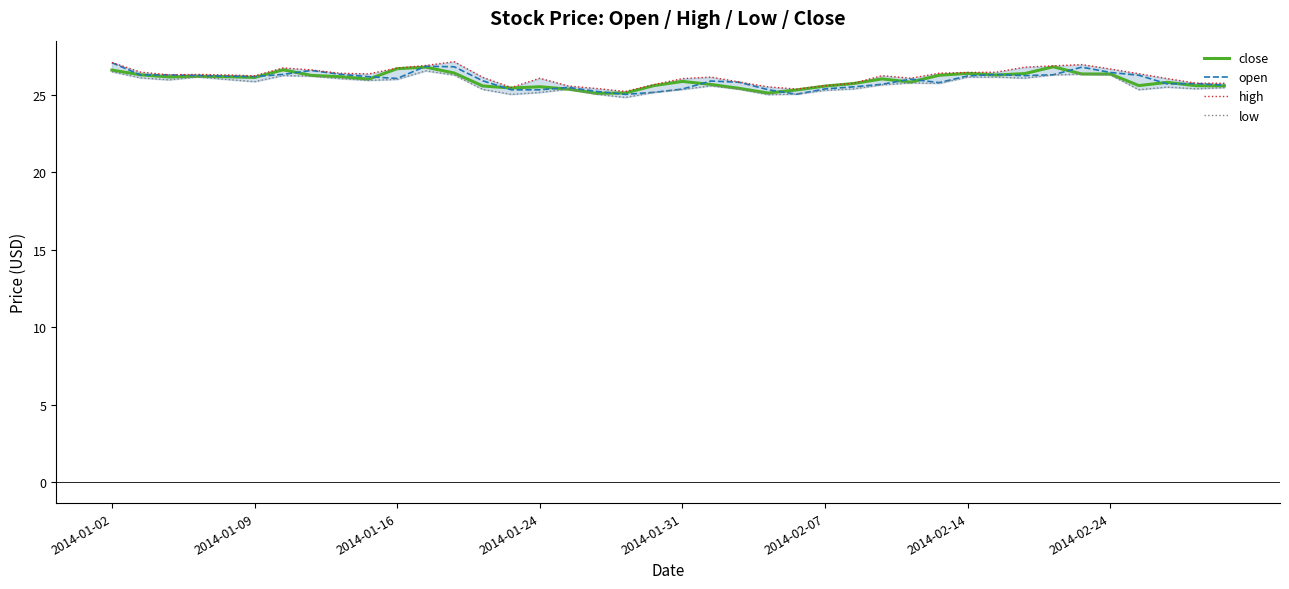

What is the highest value of the open series?

27.1